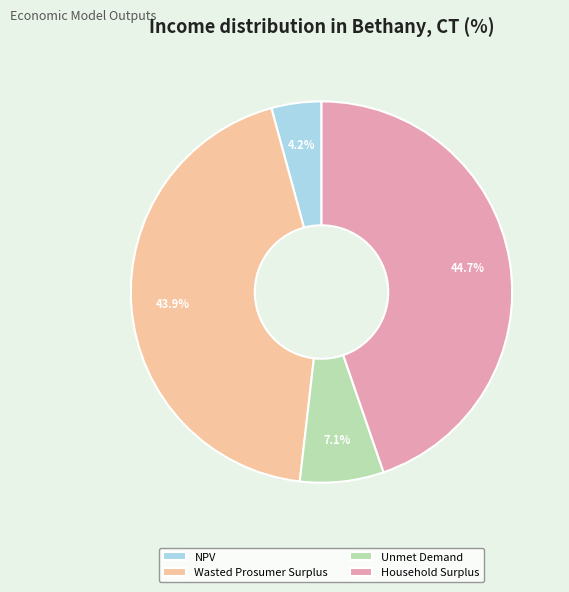

Which category has the biggest portion of the pie?

Household Surplus